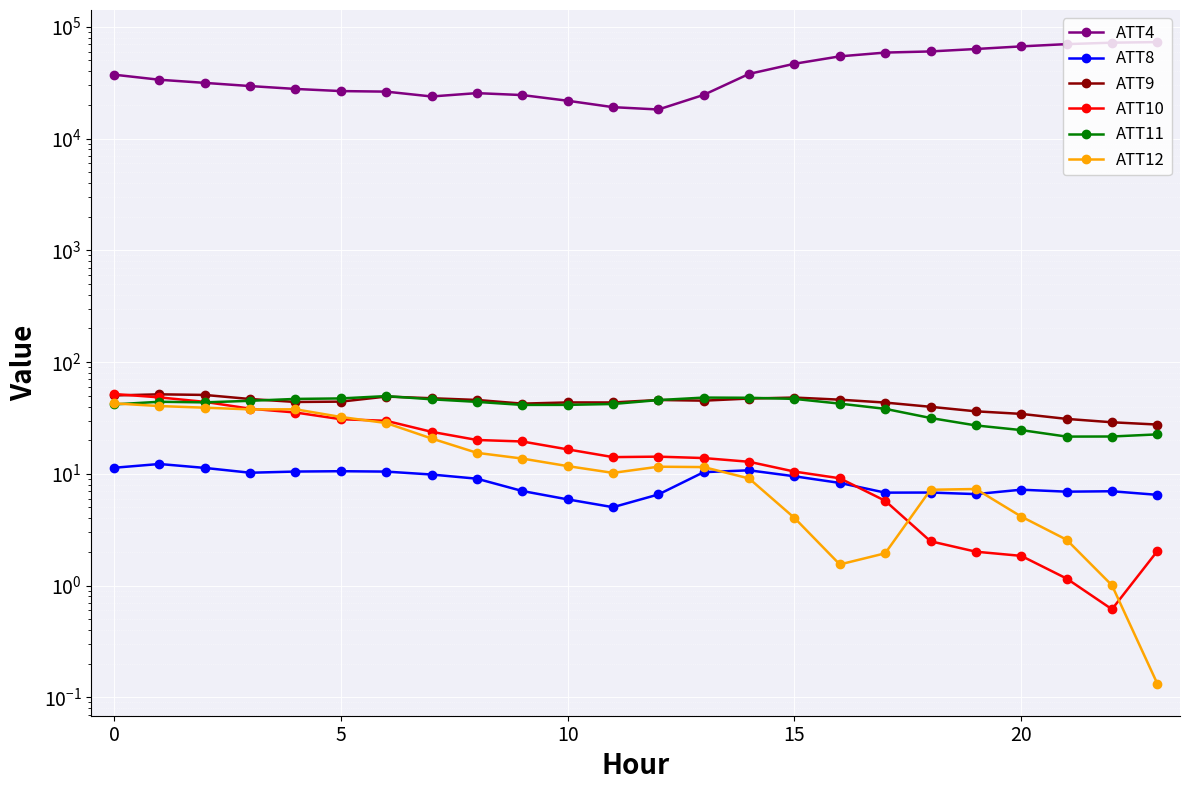

Which series has the largest total across all categories?

ATT4